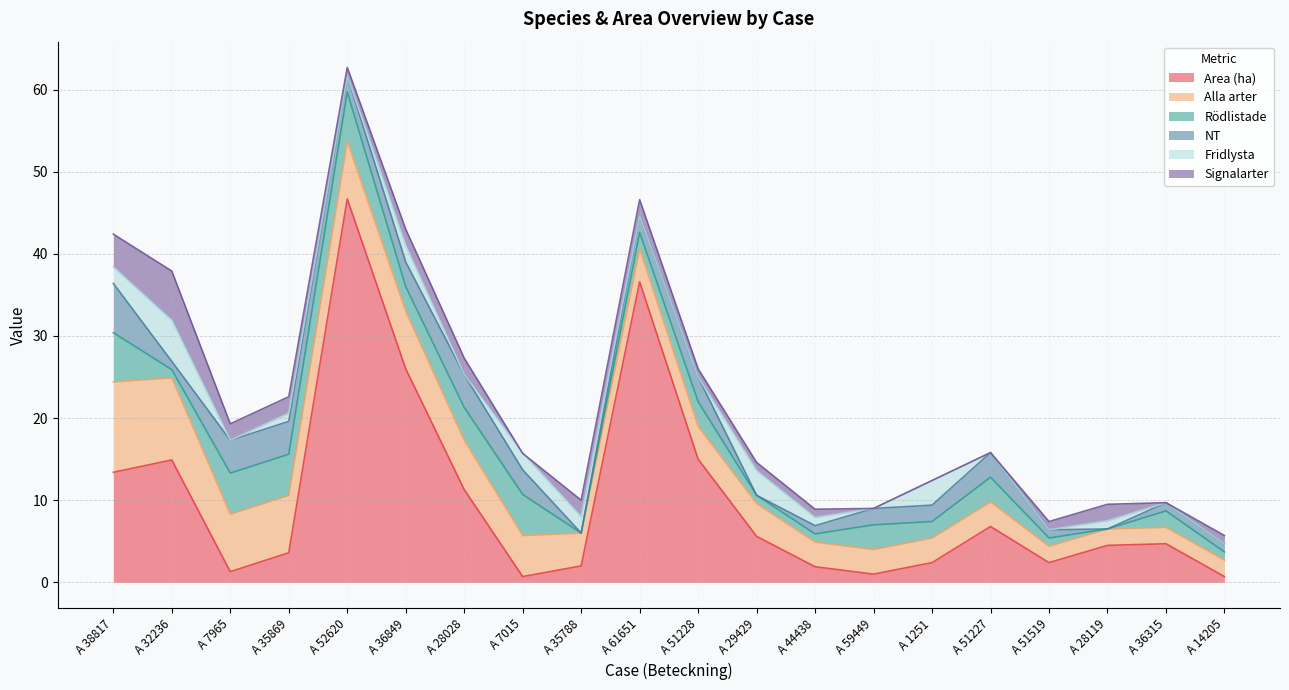

Reading right to left, what are all the values shown in this chart?

Area (ha): A 14205=0.7	A 36315=4.7	A 28119=4.5	A 51519=2.4	A 51227=6.8	A 1251=2.4	A 59449=1.0	A 44438=1.9	A 29429=5.6	A 51228=15.0	A 61651=36.6	A 35788=2.0	A 7015=0.7	A 28028=11.3	A 36849=26.0	A 52620=46.7	A 35869=3.6	A 7965=1.3	A 32236=14.9	A 38817=13.4
Alla arter: A 14205=2.0	A 36315=2.0	A 28119=2.0	A 51519=2.0	A 51227=3.0	A 1251=3.0	A 59449=3.0	A 44438=3.0	A 29429=4.0	A 51228=4.0	A 61651=4.0	A 35788=4.0	A 7015=5.0	A 28028=6.0	A 36849=7.0	A 52620=7.0	A 35869=7.0	A 7965=7.0	A 32236=10.0	A 38817=11.0
Rödlistade: A 14205=1.0	A 36315=2.0	A 28119=0.0	A 51519=1.0	A 51227=3.0	A 1251=2.0	A 59449=3.0	A 44438=1.0	A 29429=1.0	A 51228=3.0	A 61651=2.0	A 35788=0.0	A 7015=5.0	A 28028=4.0	A 36849=3.0	A 52620=6.0	A 35869=5.0	A 7965=5.0	A 32236=1.0	A 38817=6.0
NT: A 14205=1.0	A 36315=1.0	A 28119=0.0	A 51519=1.0	A 51227=3.0	A 1251=2.0	A 59449=2.0	A 44438=1.0	A 29429=0.0	A 51228=3.0	A 61651=2.0	A 35788=0.0	A 7015=3.0	A 28028=4.0	A 36849=3.0	A 52620=2.0	A 35869=4.0	A 7965=4.0	A 32236=1.0	A 38817=6.0
Fridlysta: A 14205=0.0	A 36315=0.0	A 28119=1.0	A 51519=0.0	A 51227=0.0	A 1251=3.0	A 59449=0.0	A 44438=1.0	A 29429=3.0	A 51228=0.0	A 61651=0.0	A 35788=2.0	A 7015=2.0	A 28028=0.0	A 36849=2.0	A 52620=0.0	A 35869=1.0	A 7965=0.0	A 32236=5.0	A 38817=2.0
Signalarter: A 14205=1.0	A 36315=0.0	A 28119=2.0	A 51519=1.0	A 51227=0.0	A 1251=0.0	A 59449=0.0	A 44438=1.0	A 29429=1.0	A 51228=1.0	A 61651=2.0	A 35788=2.0	A 7015=0.0	A 28028=2.0	A 36849=2.0	A 52620=1.0	A 35869=2.0	A 7965=2.0	A 32236=6.0	A 38817=4.0